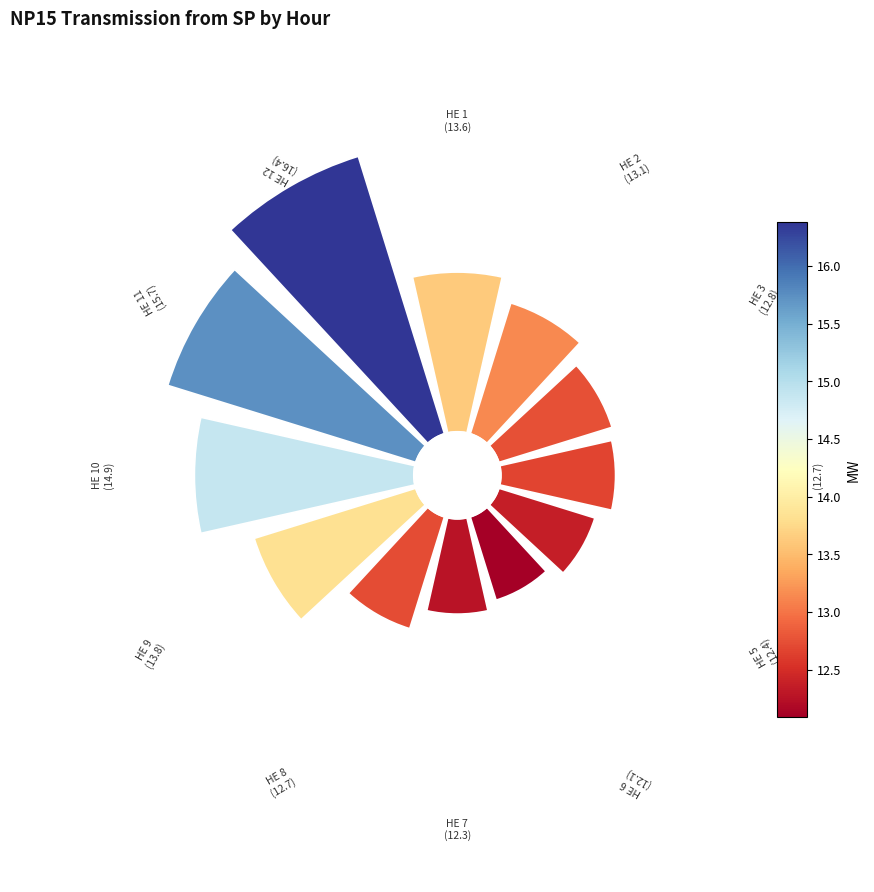

How many segments does this pie chart have?

12